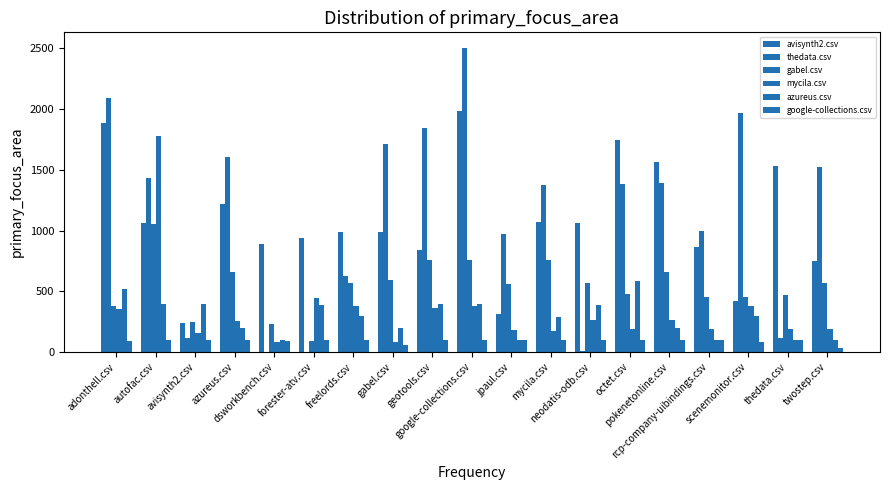

Which series has the largest total across all categories?

thedata.csv